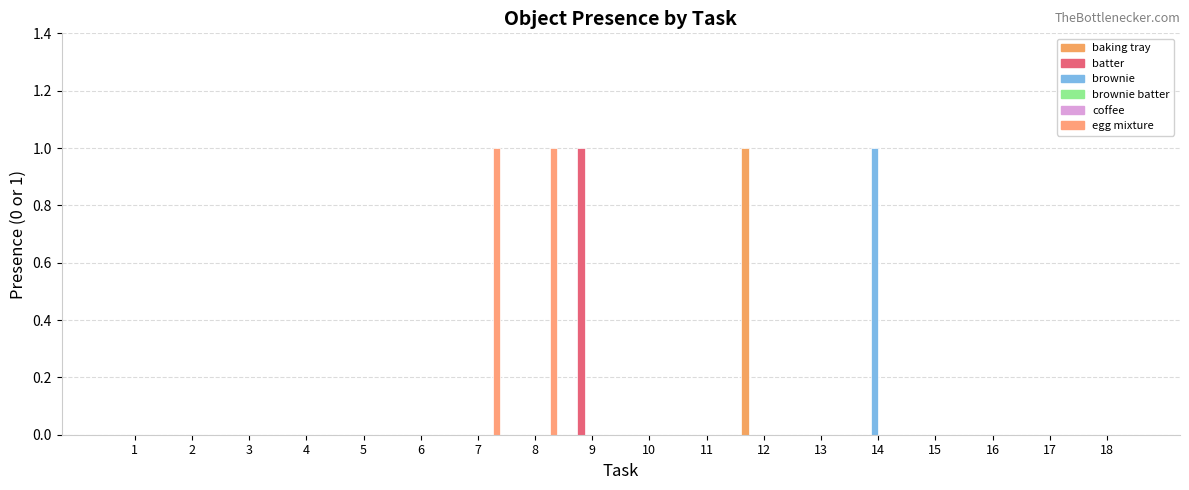

Which category has the highest value across all series?

12